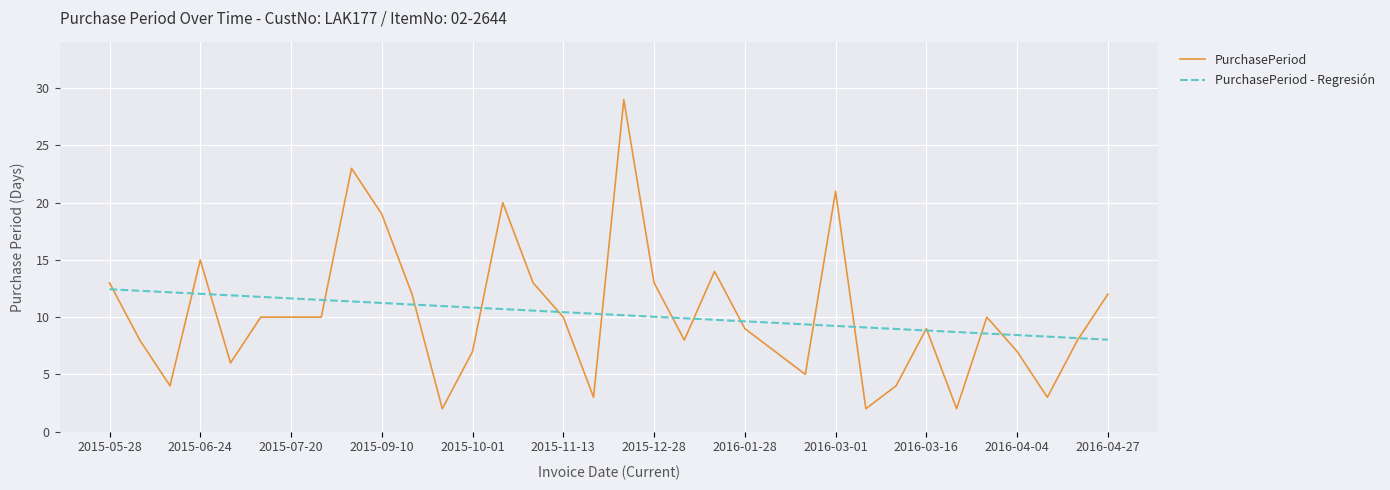

Count the number of data series in this chart.

2